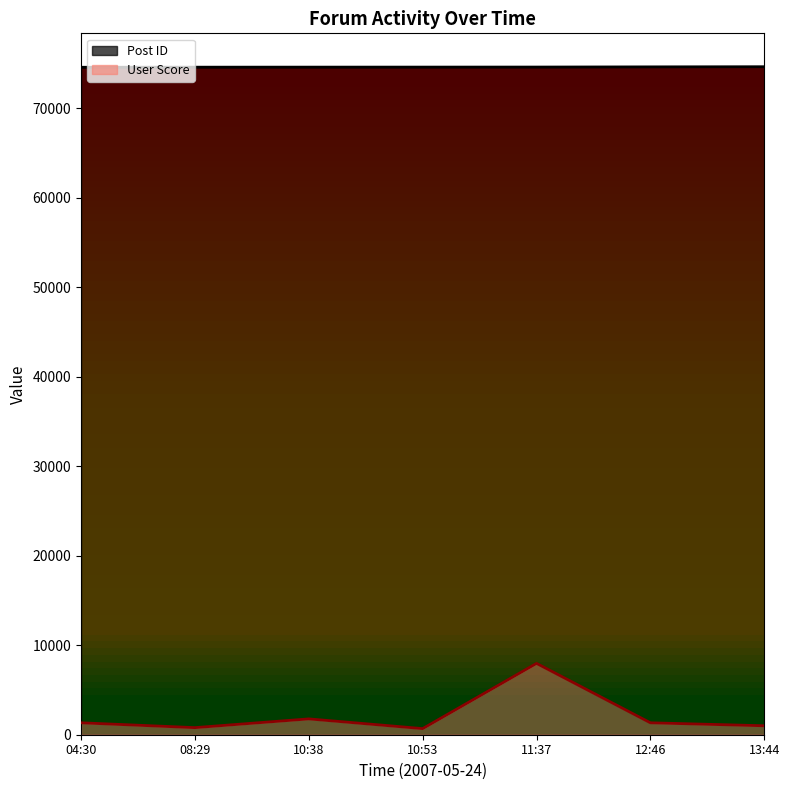

What is the value of the Post ID point at the 2nd from the left?

74600